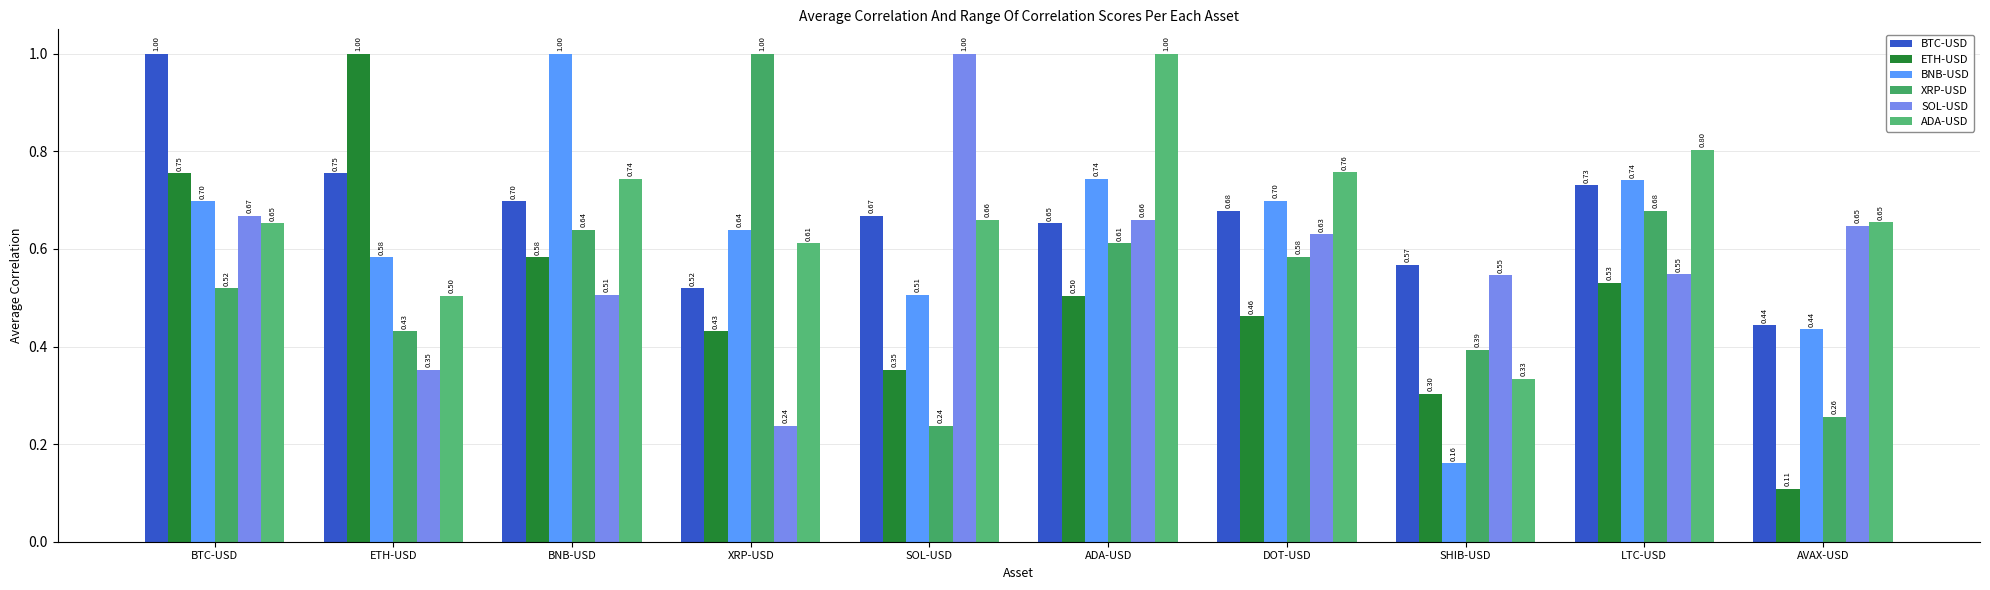

What is the label of the 9th bar from the right?

ETH-USD